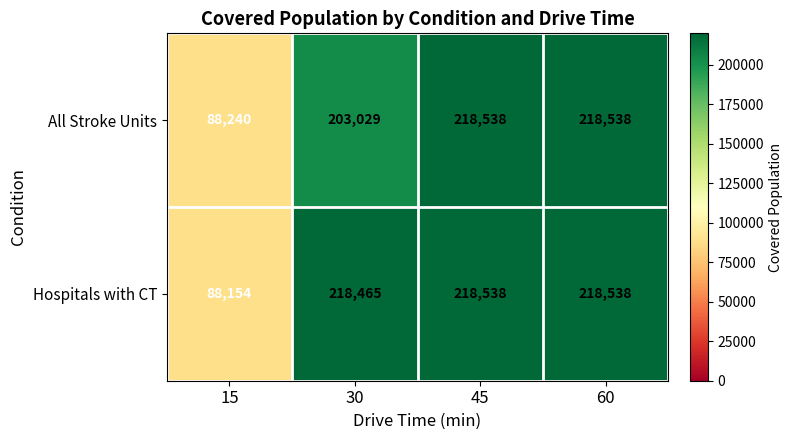

List the series in order of their overall mean, highest first.

Hospitals with CT, All Stroke Units